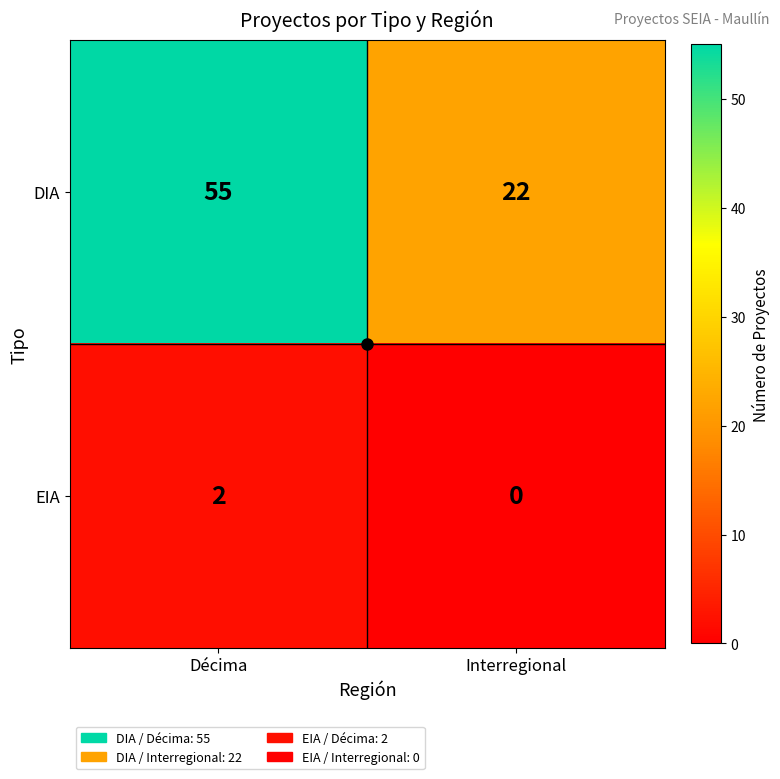

At which category is the sum across all series the highest?

Décima